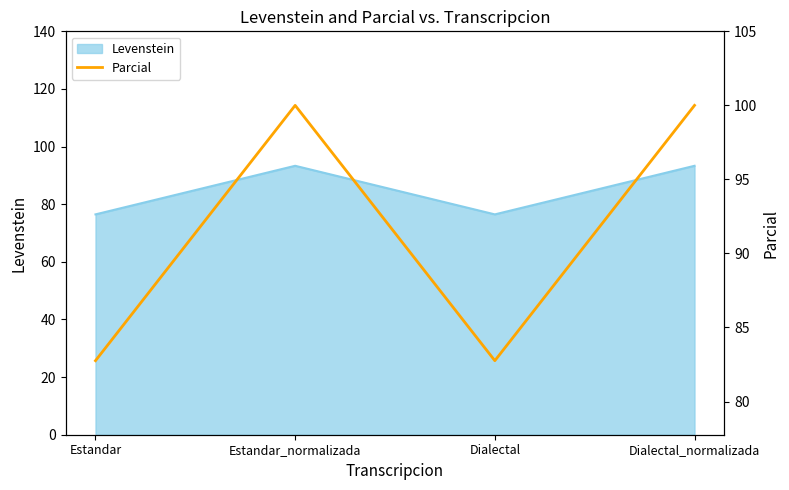

Rank the categories by value from lowest to highest.

Estandar, Dialectal, Estandar_normalizada, Dialectal_normalizada